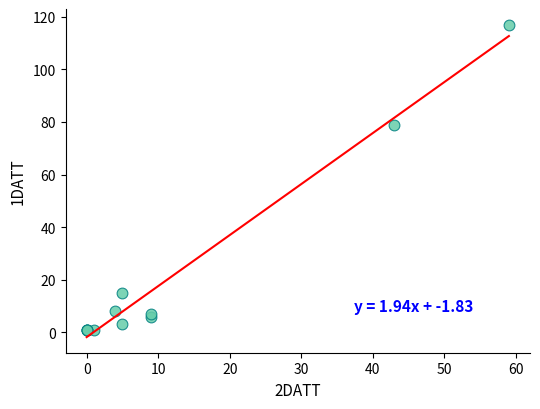

What Y value in the scatter plot is closest to 59?

79